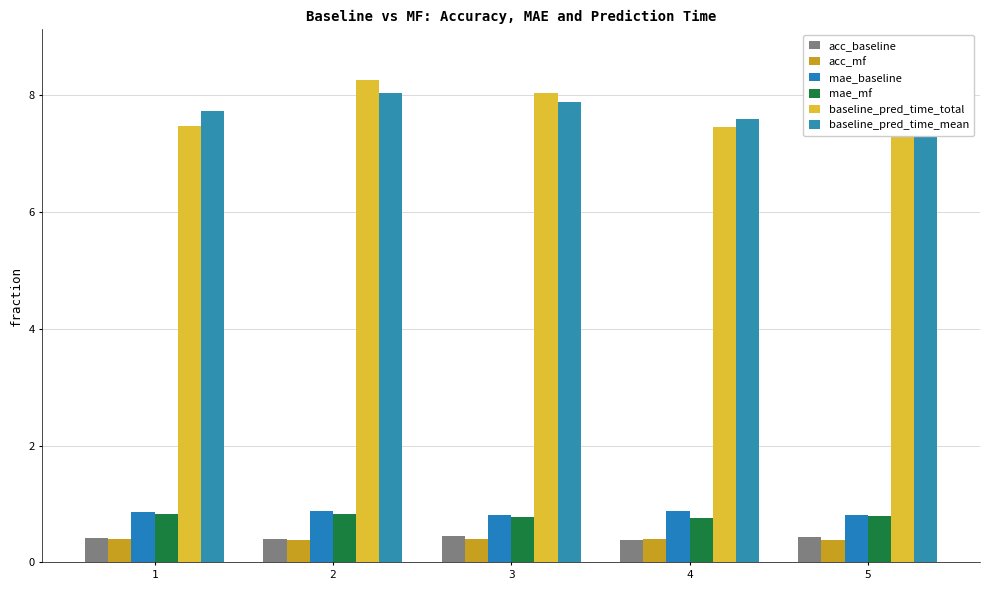

How many groups of bars are there?

5